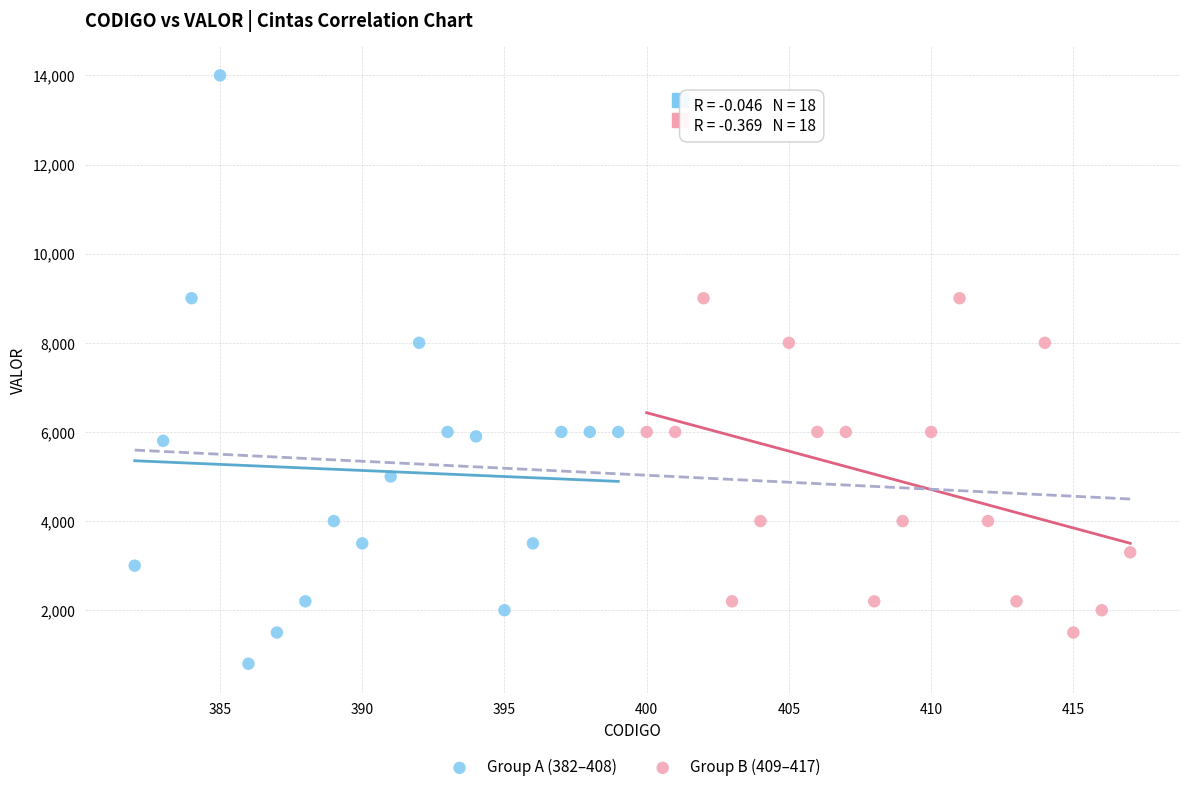

Which series has the widest spread of Y values?

Group A (382–408)